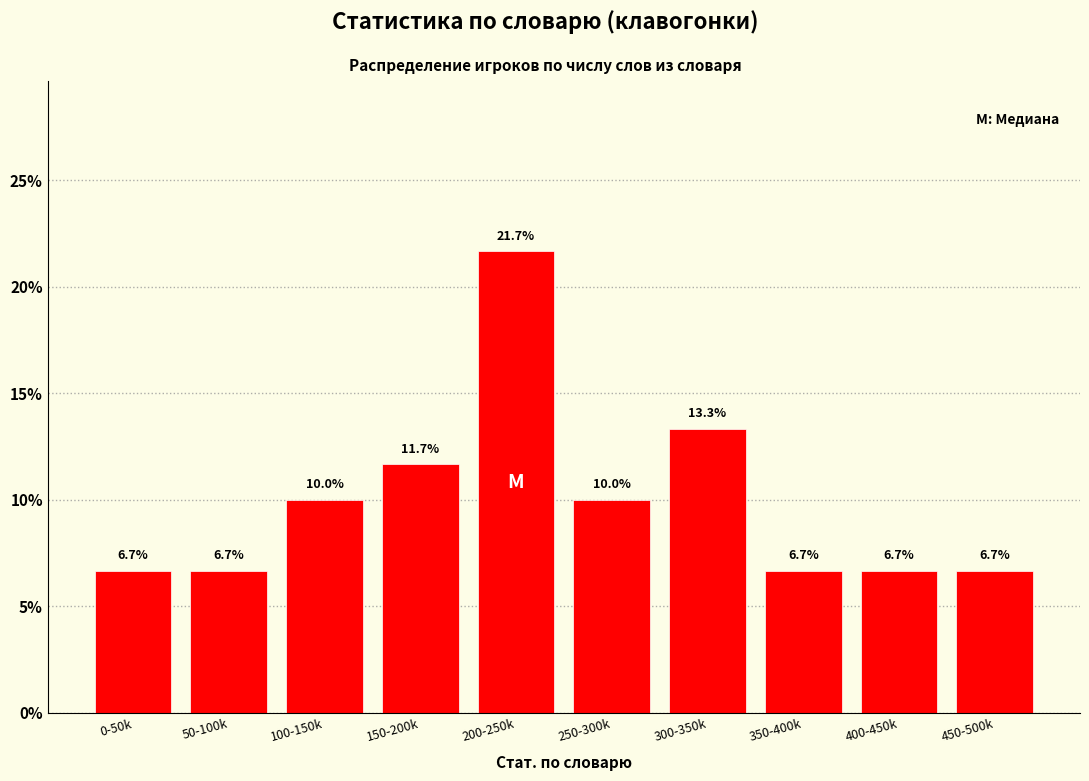

Reading left to right, extract all data points from this chart.

0-50k=6.7	50-100k=6.7	100-150k=10.0	150-200k=11.7	200-250k=21.7	250-300k=10.0	300-350k=13.3	350-400k=6.7	400-450k=6.7	450-500k=6.7